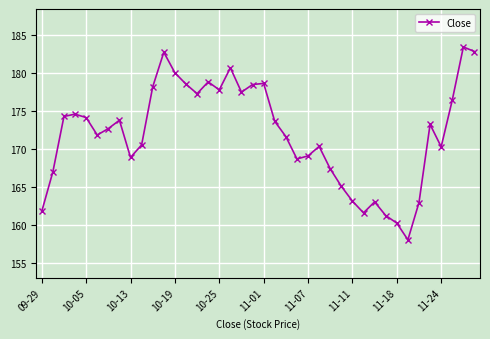

What is the greatest value displayed?

183.4